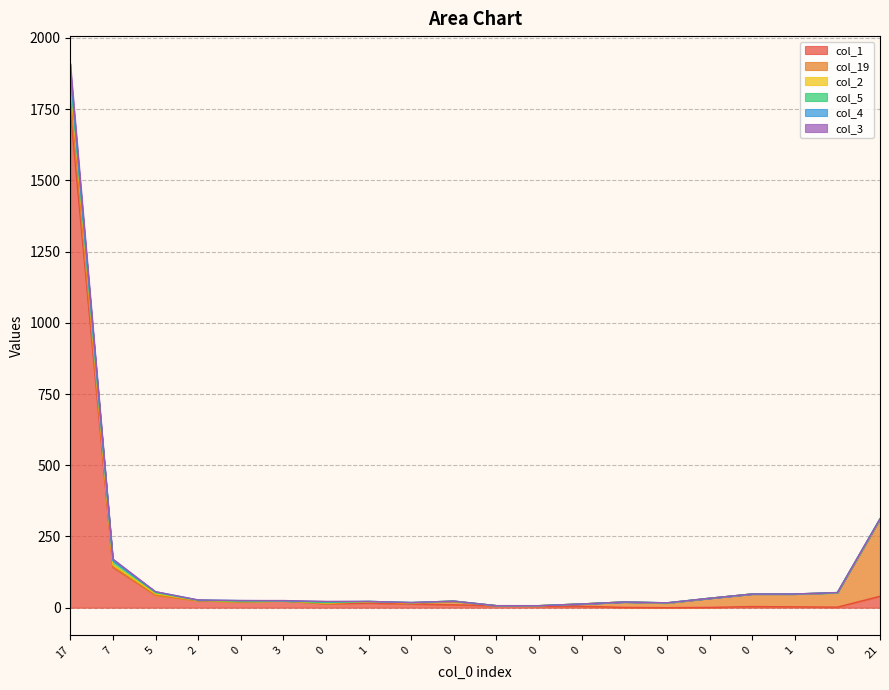

What is the value of the col_5 point at the 15th from the left?

1